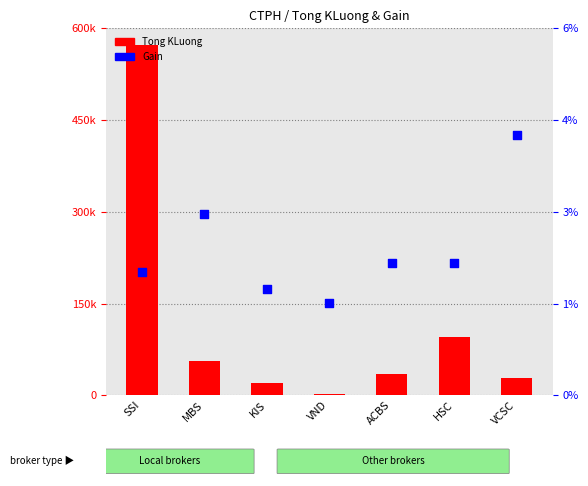

Which series has the largest total across all categories?

Tong KLuong